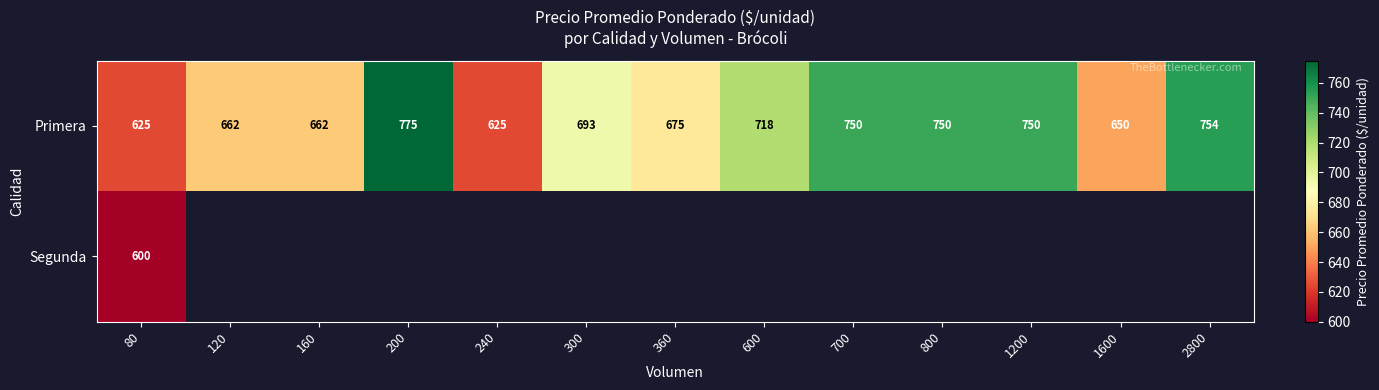

Is it true that Primera equals 252 at 160?

False